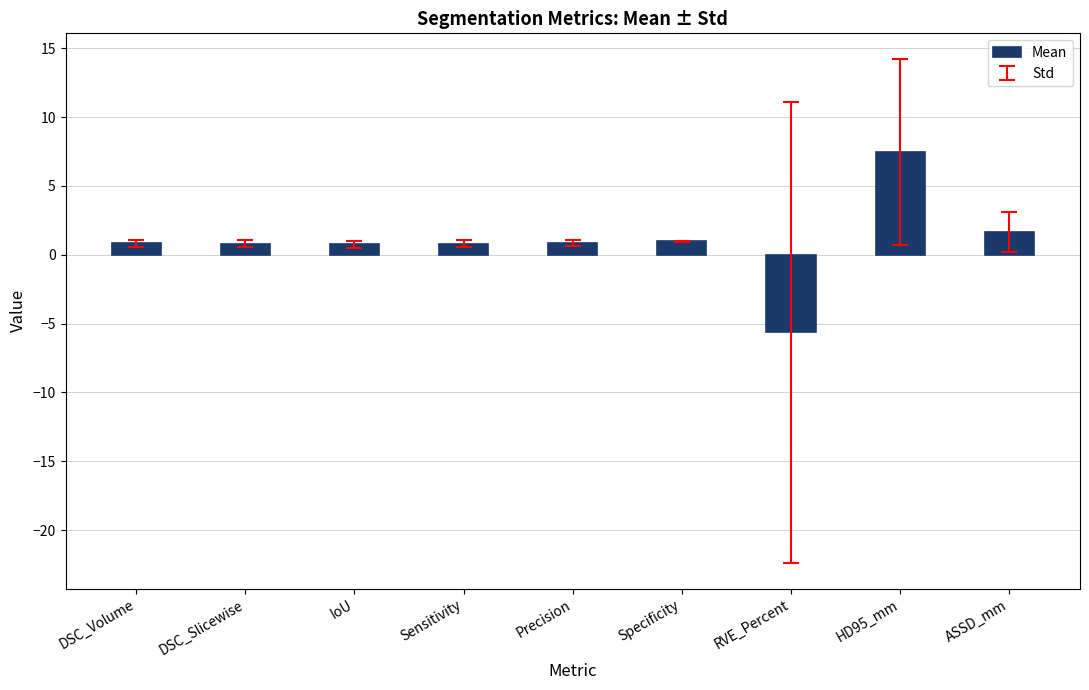

Which label corresponds to the smallest value in the chart?

RVE_Percent